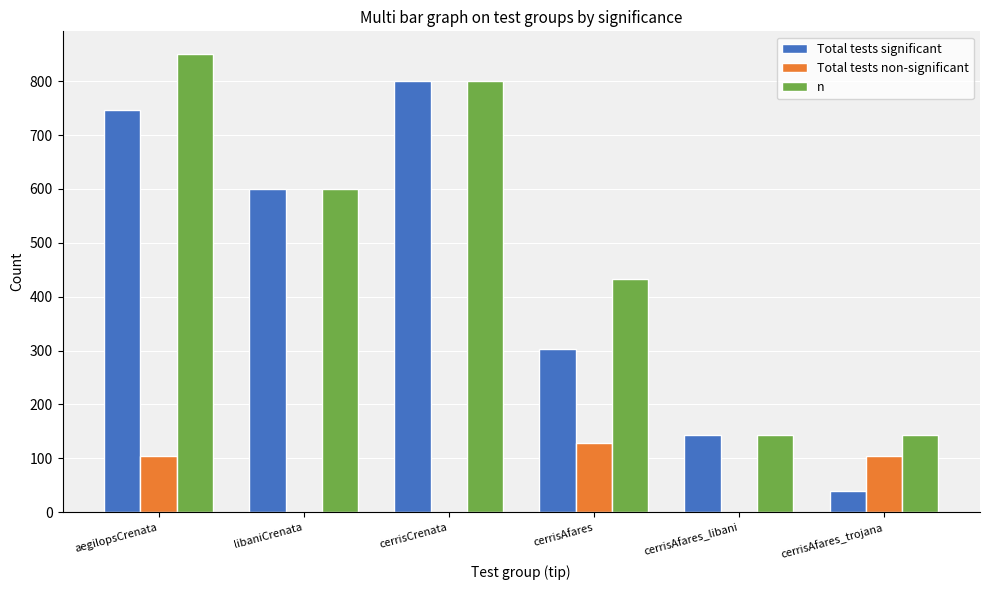

Which series has the largest total across all categories?

n